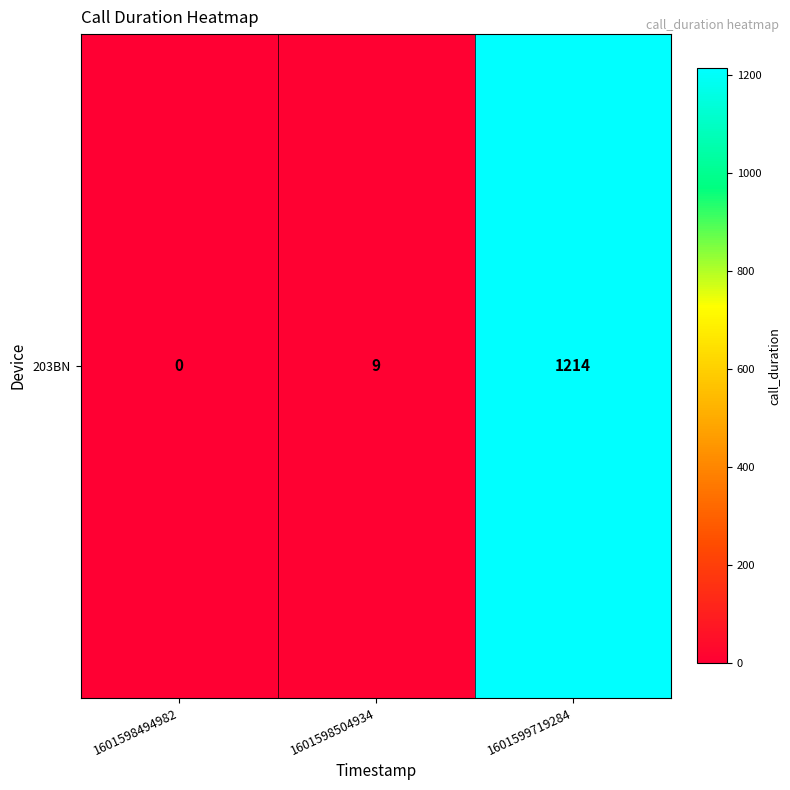

At which label does the data first exceed 9?

1601599719284